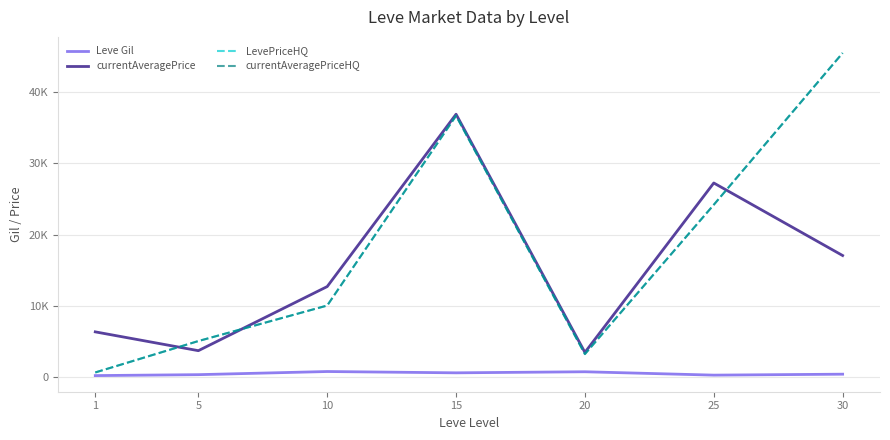

What value does the currentAveragePriceHQ series have at 15?

36666.4